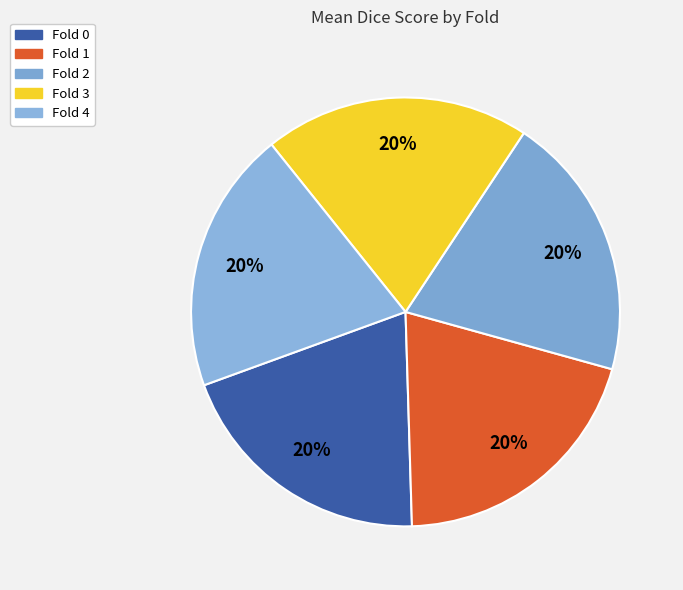

Which slice is the smallest?

Fold 4